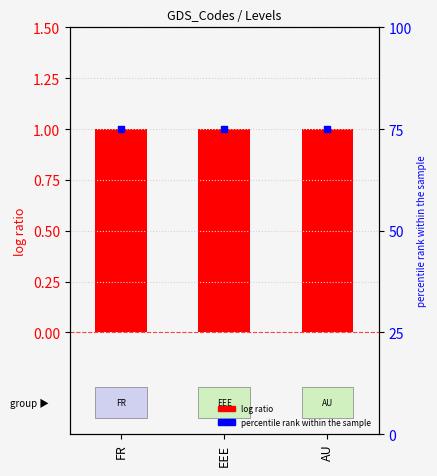

Which series has the widest spread of Y values?

Level